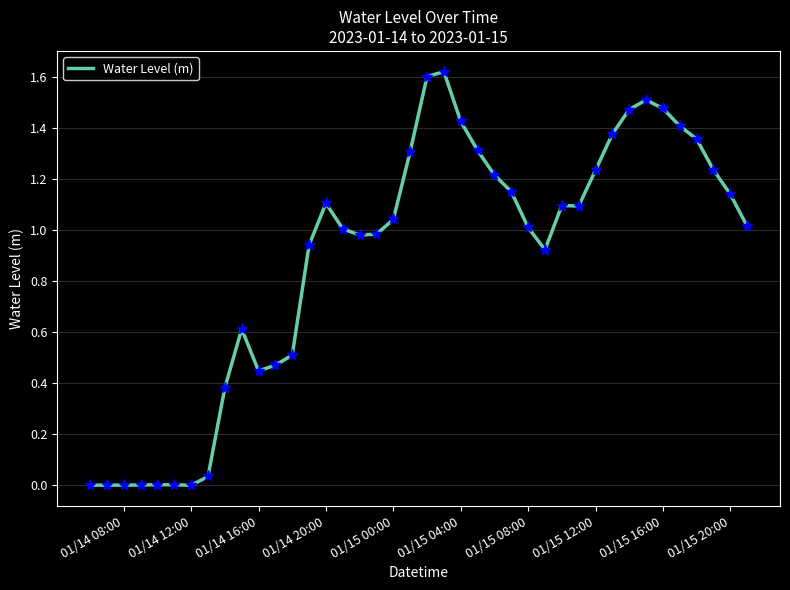

What is the difference between the maximum and minimum values?

1.6